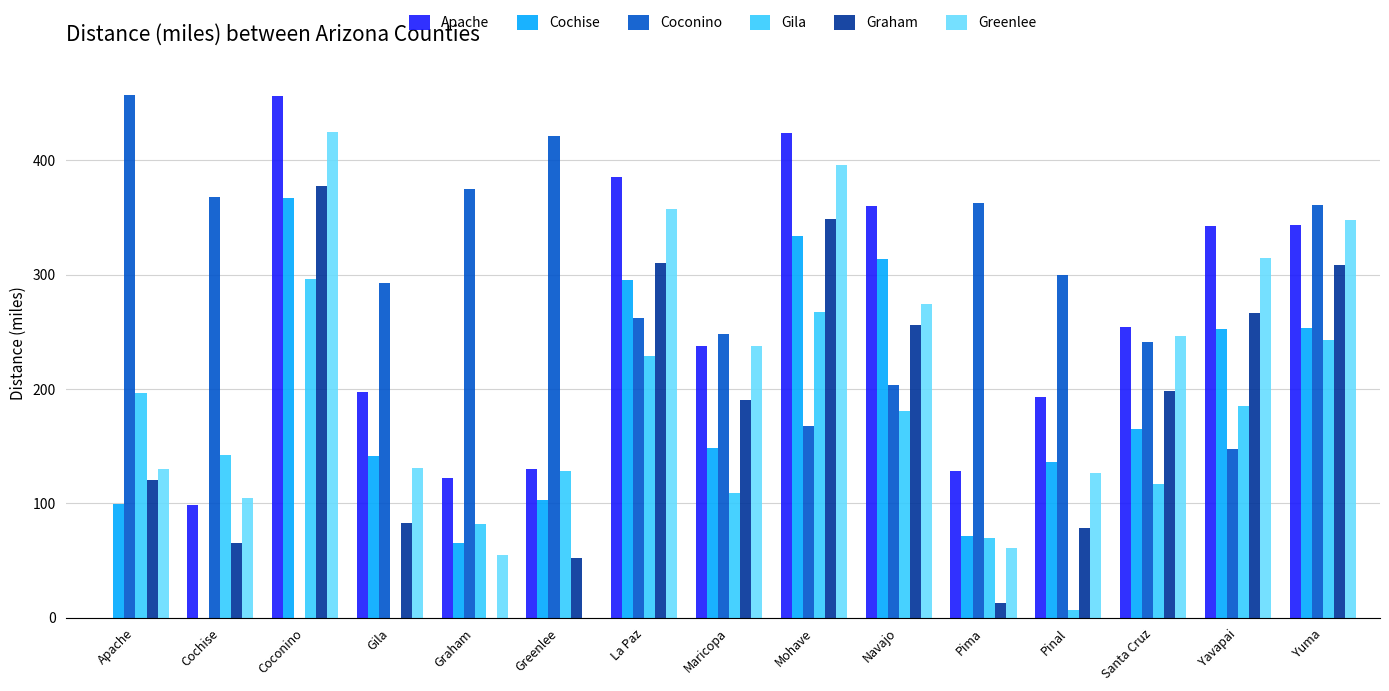

Between Greenlee and La Paz, which series saw the biggest shift?

Greenlee